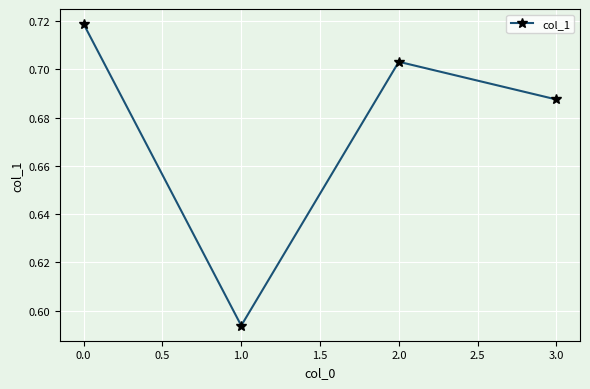

Count the values in the range 0 to 1.

4